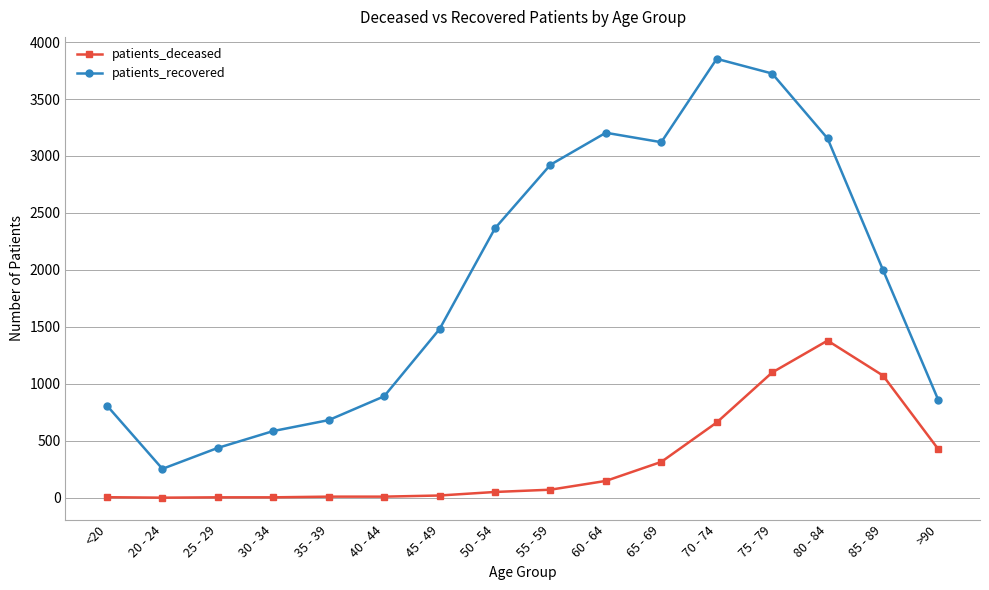

True or false: patients_recovered and patients_deceased cross at least once.

False